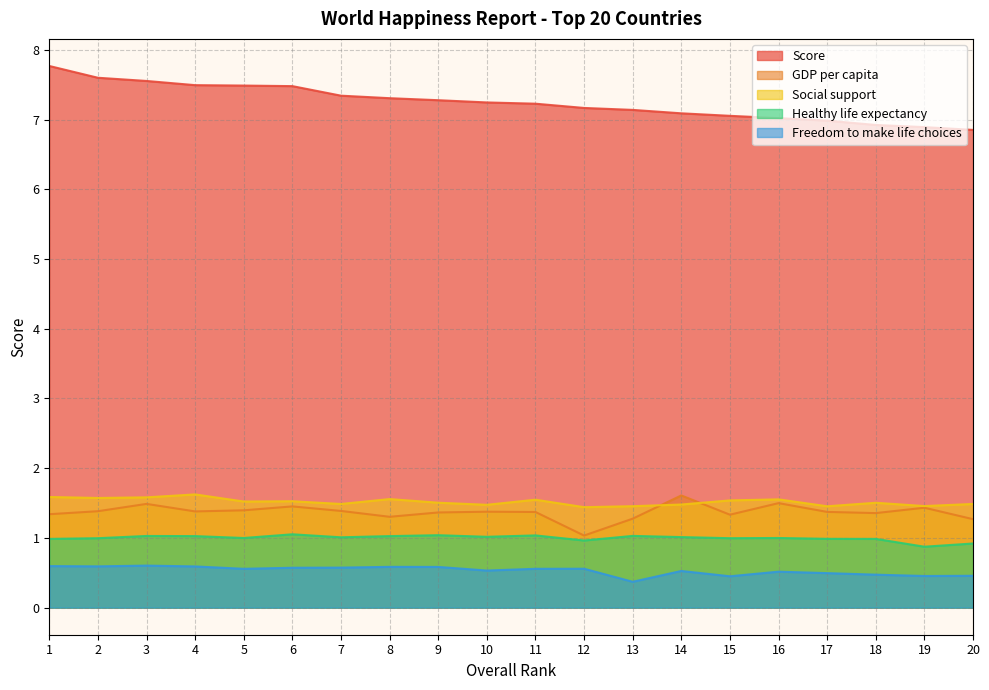

Where is the first local maximum for Freedom to make life choices?

3